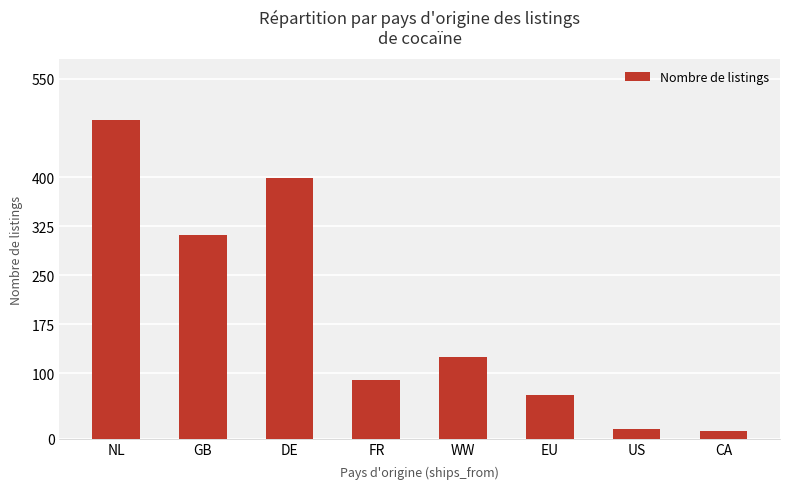

What is the value of the 3rd bar from the left?

398